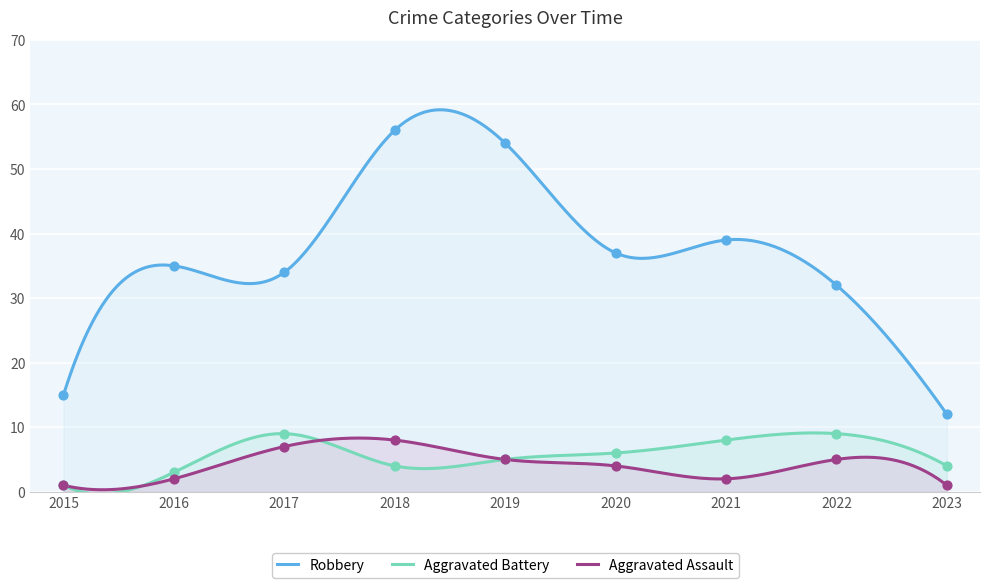

Which series reaches the maximum Y coordinate?

Robbery